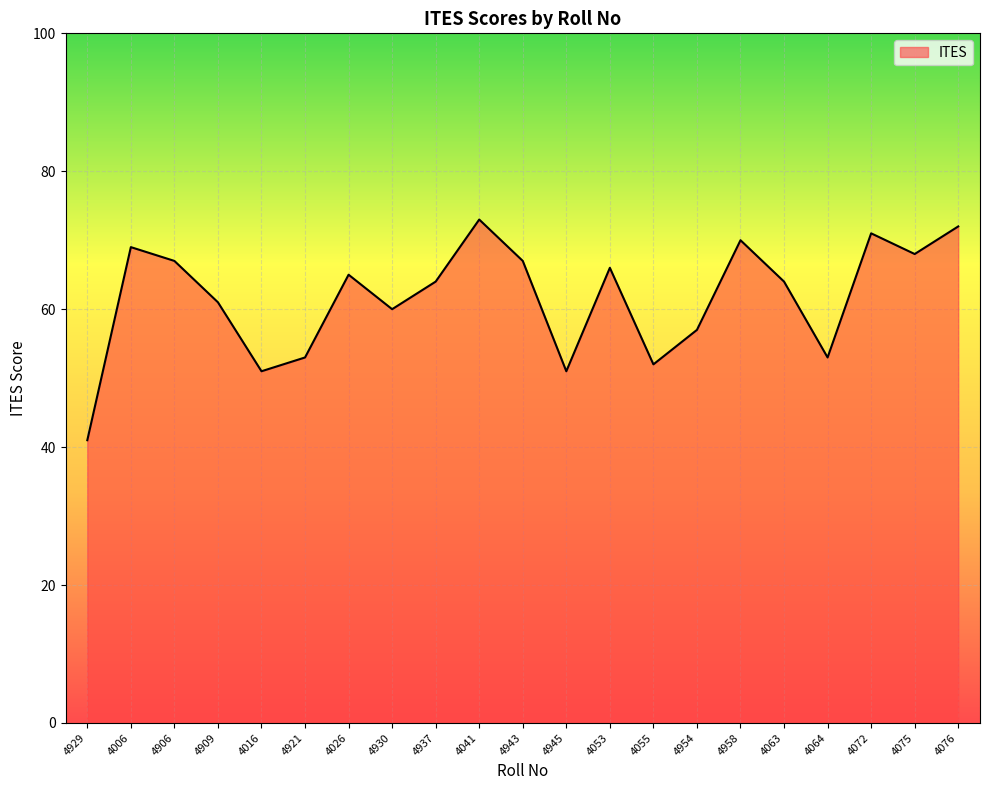

What is the approximate value at 4945?

51